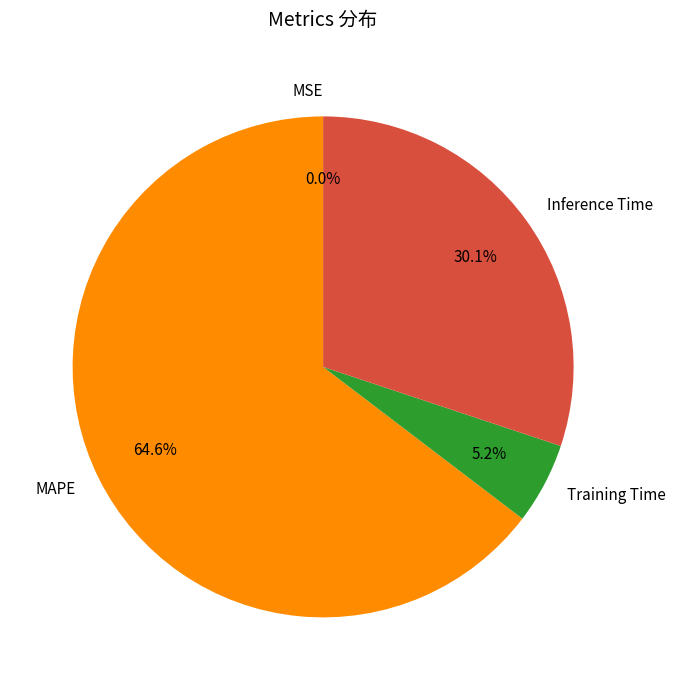

The Training Time slice represents 19% of the pie. True or false?

False